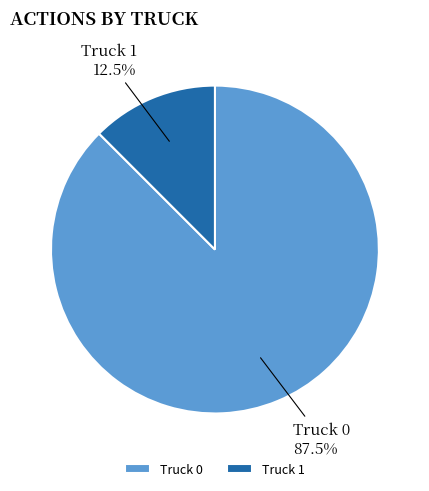

What is the total percentage of Truck 1 and Truck 0?

100.0%